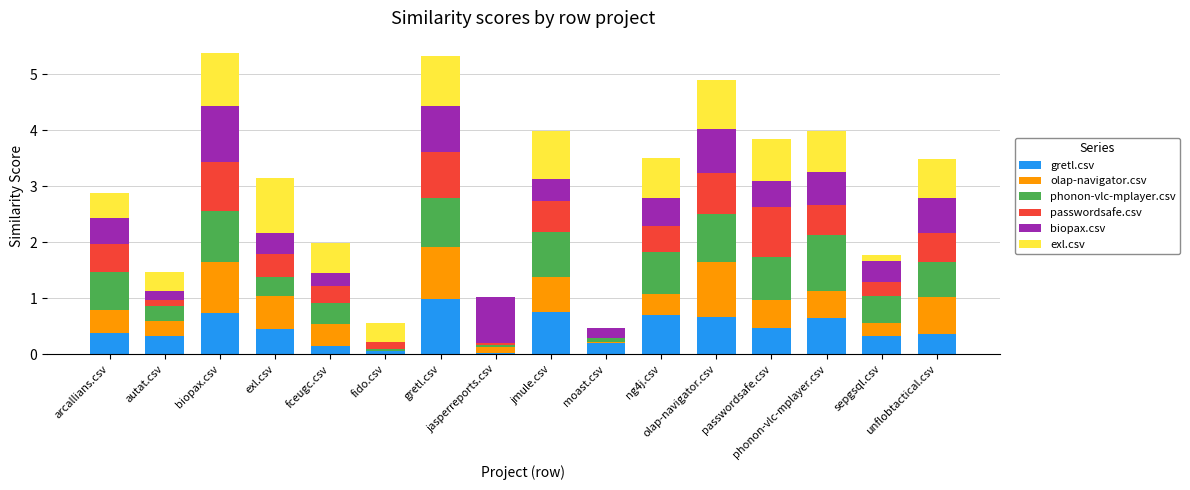

How many data points does each series have?

16